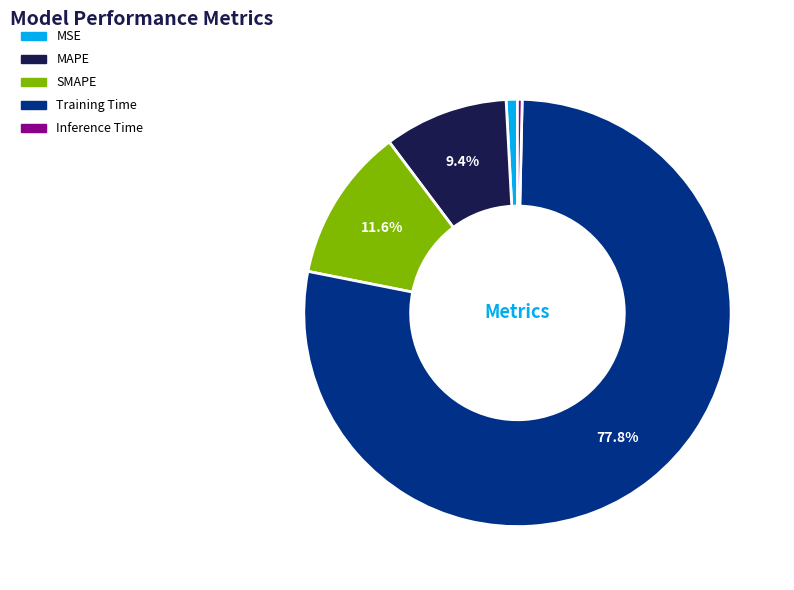

To the nearest percent, what is the combined percentage of MSE and Inference Time?

1%